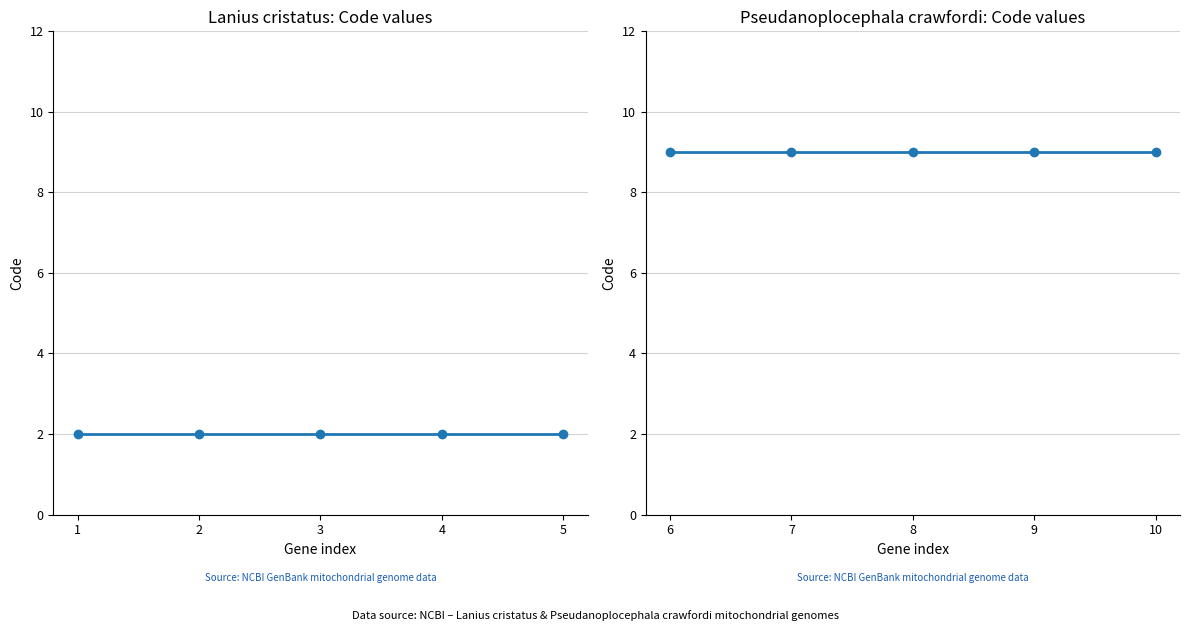

True or false: Pseudanoplocephala crawfordi and Lanius cristatus cross at least once.

False